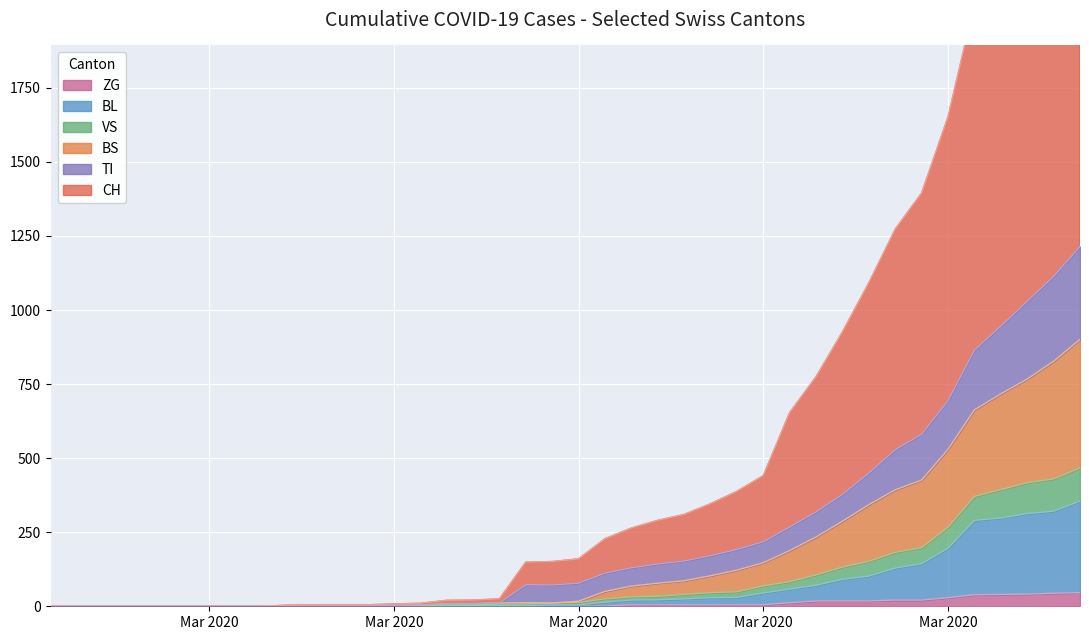

How many categories are shown in the chart?

40